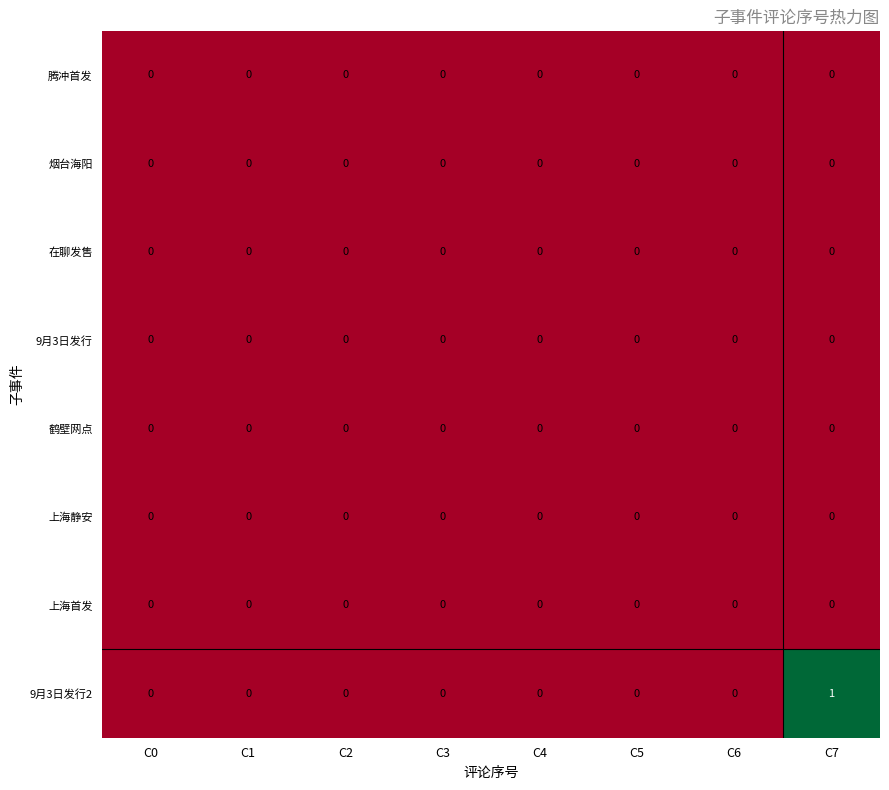

Which series has the widest spread of values?

9月3日发行2